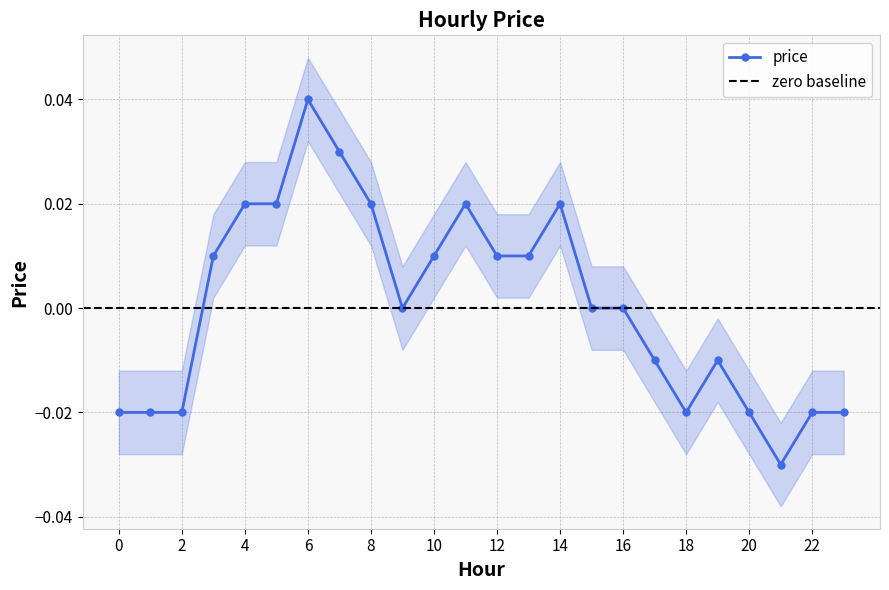

How many categories are shown in the chart?

24